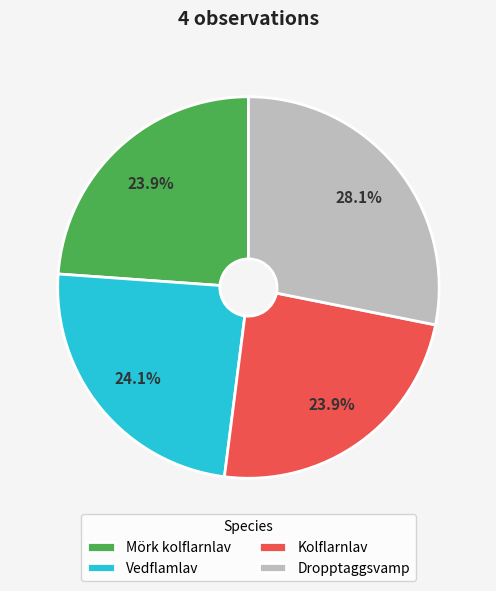

Is there any slice that represents more than half of the pie?

No